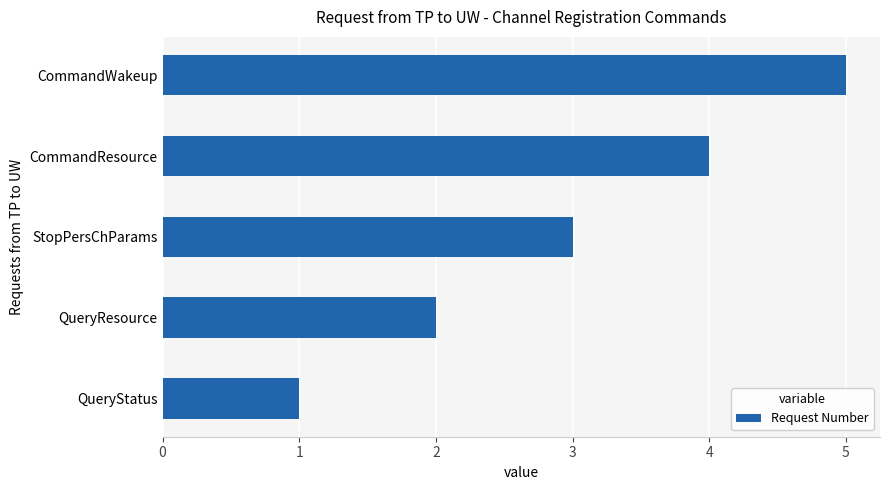

Rank the categories by value from lowest to highest.

QueryStatus, QueryResource, StopPersChParams, CommandResource, CommandWakeup